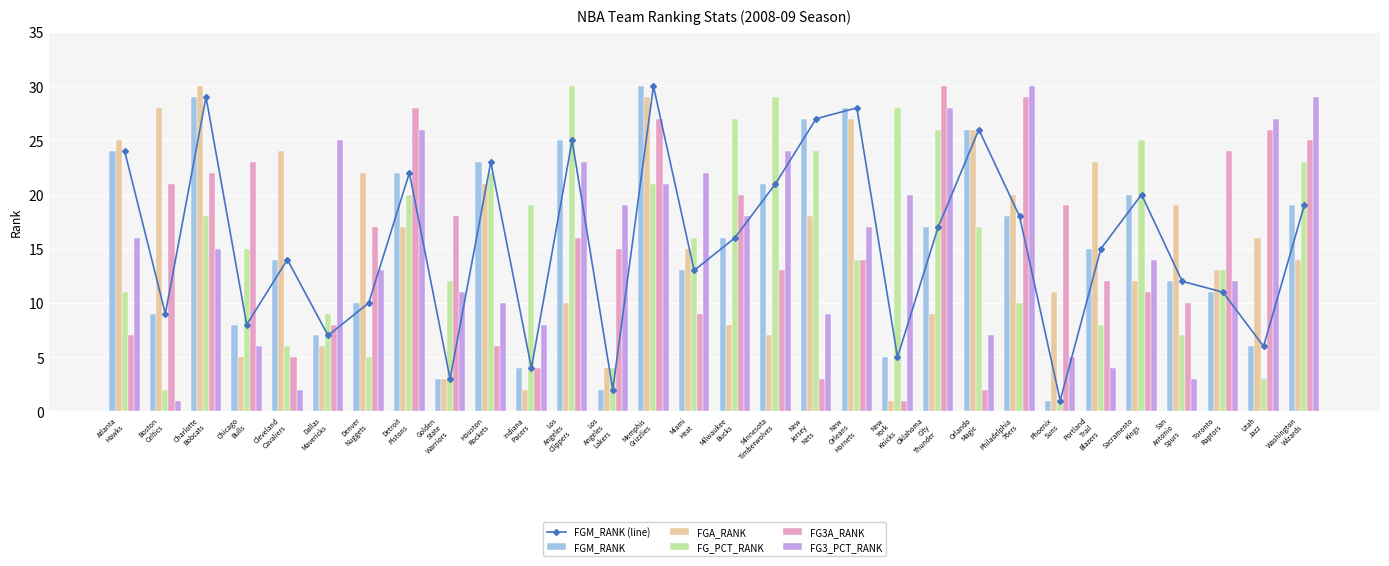

List the series in order of their peak value, lowest first.

FGM_RANK (line), FGM_RANK, FGA_RANK, FG_PCT_RANK, FG3A_RANK, FG3_PCT_RANK